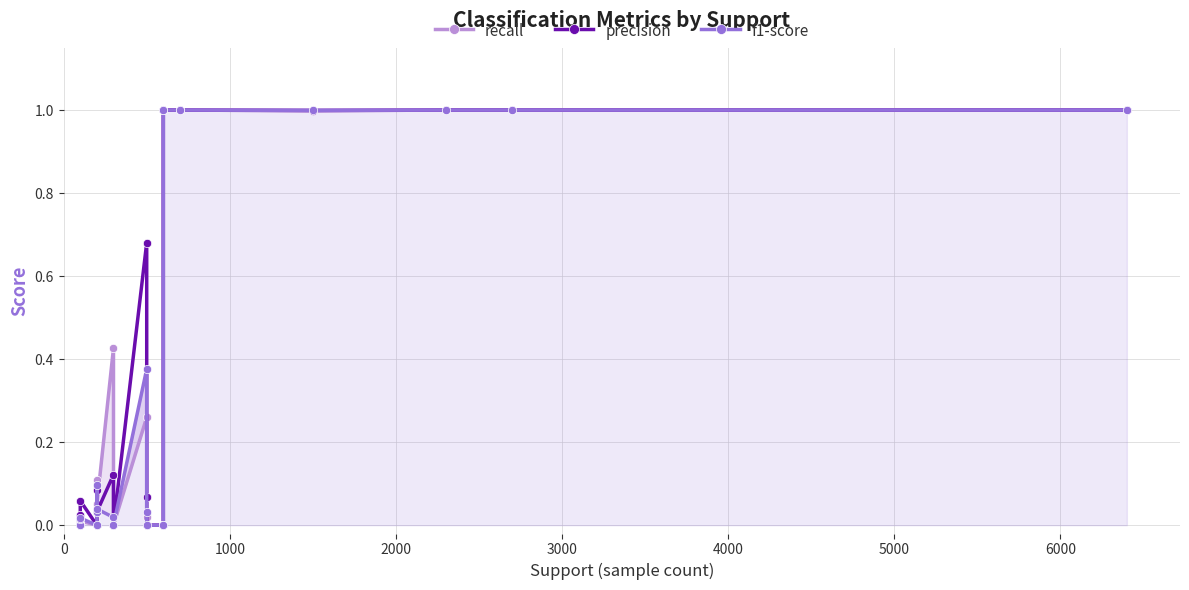

How many values in the recall series exceed 0?

16